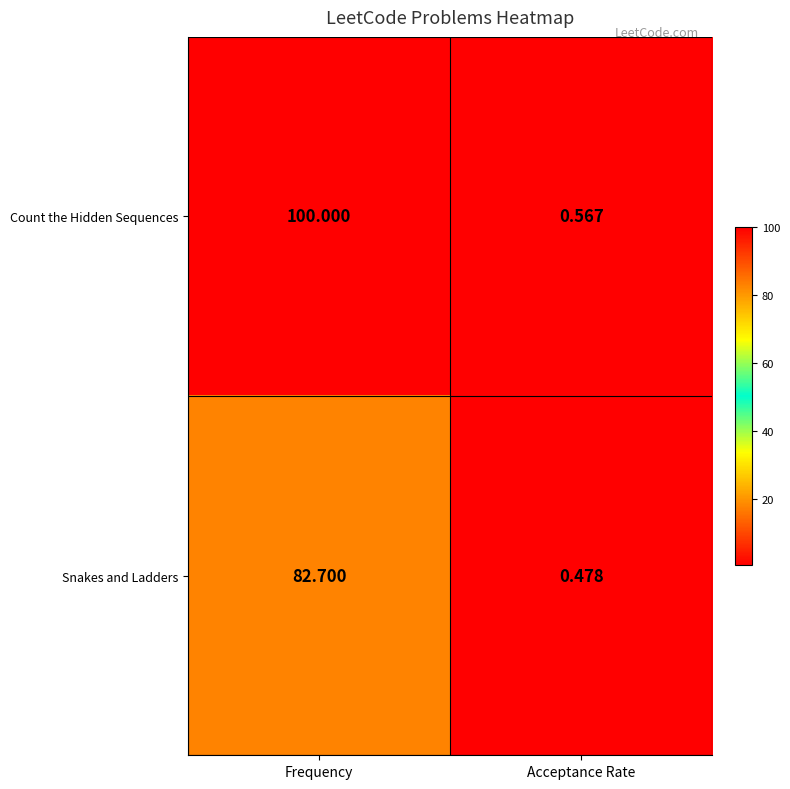

Which series changed the most between Frequency and Acceptance Rate?

Count the Hidden Sequences